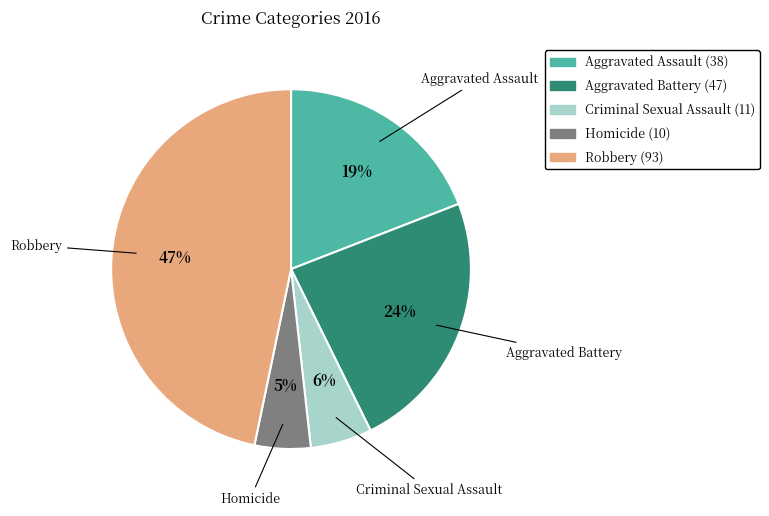

Is the sum of Criminal Sexual Assault and Homicide greater than half?

No